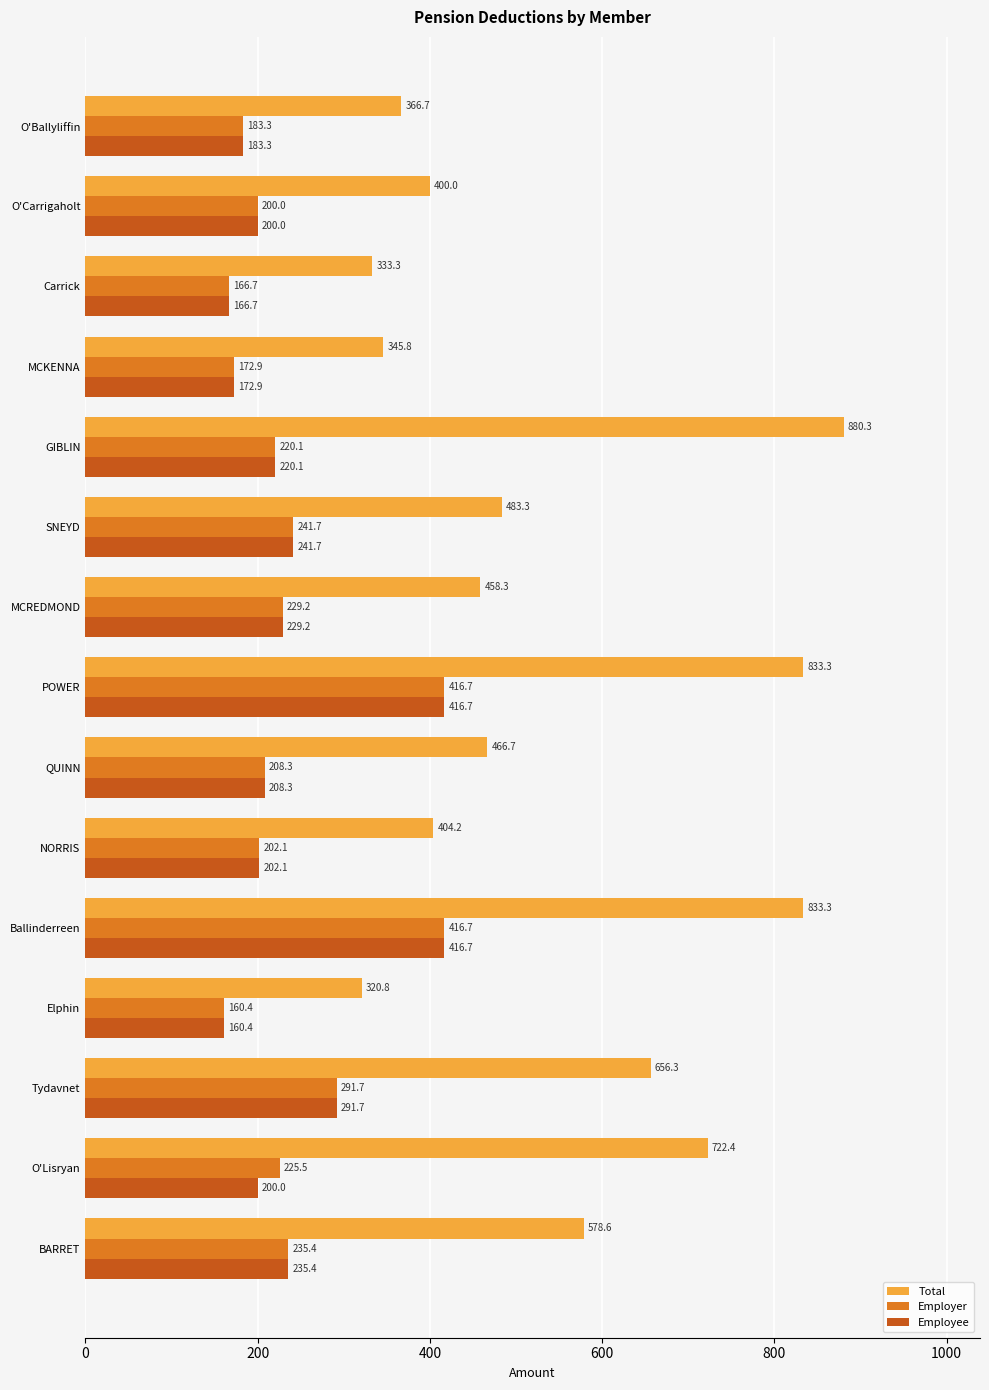

How many data points in Employee are above 208?

8